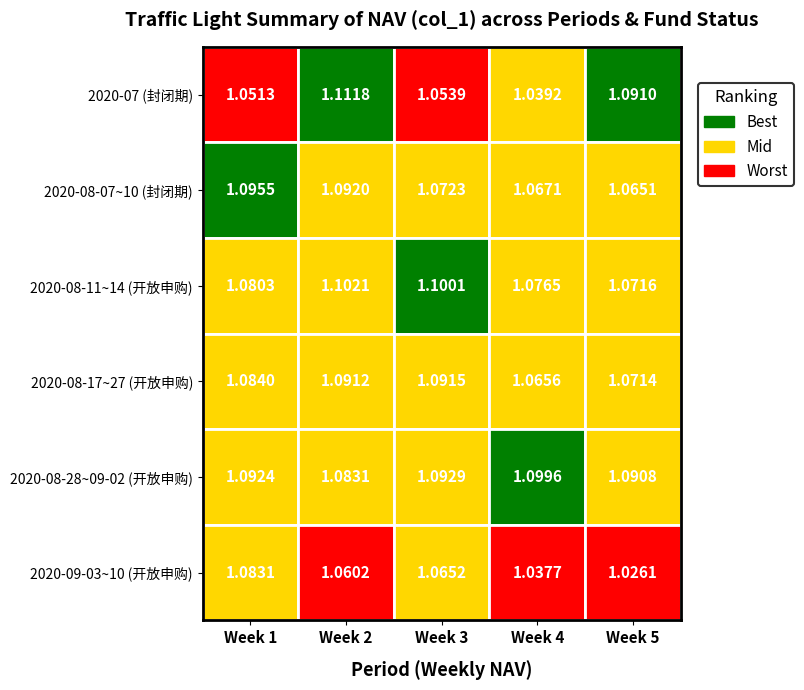

The 2020-Sep series shows 1.5 at 3. True or false?

False